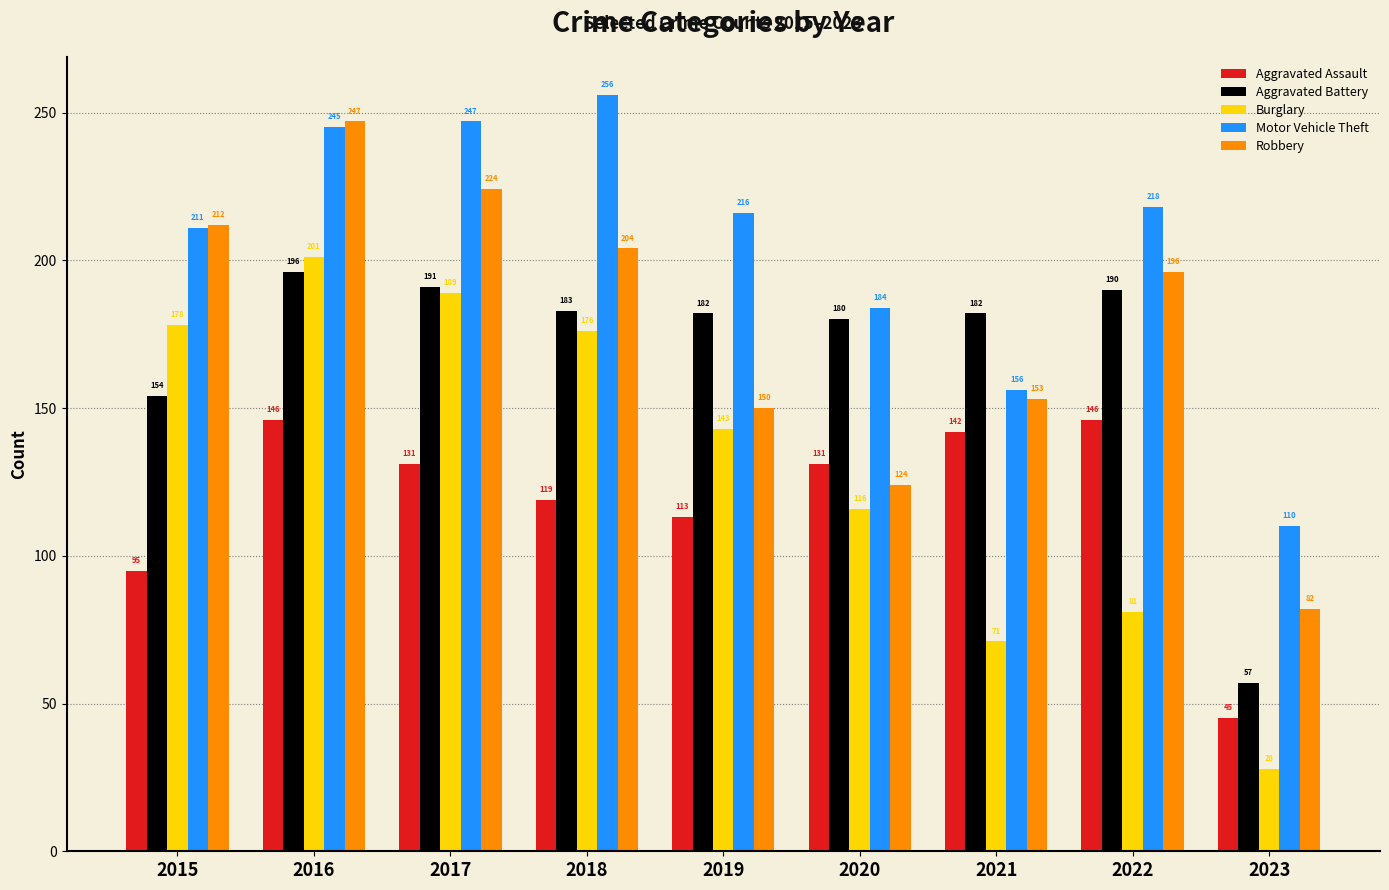

Which series has the largest range (max minus min)?

Burglary